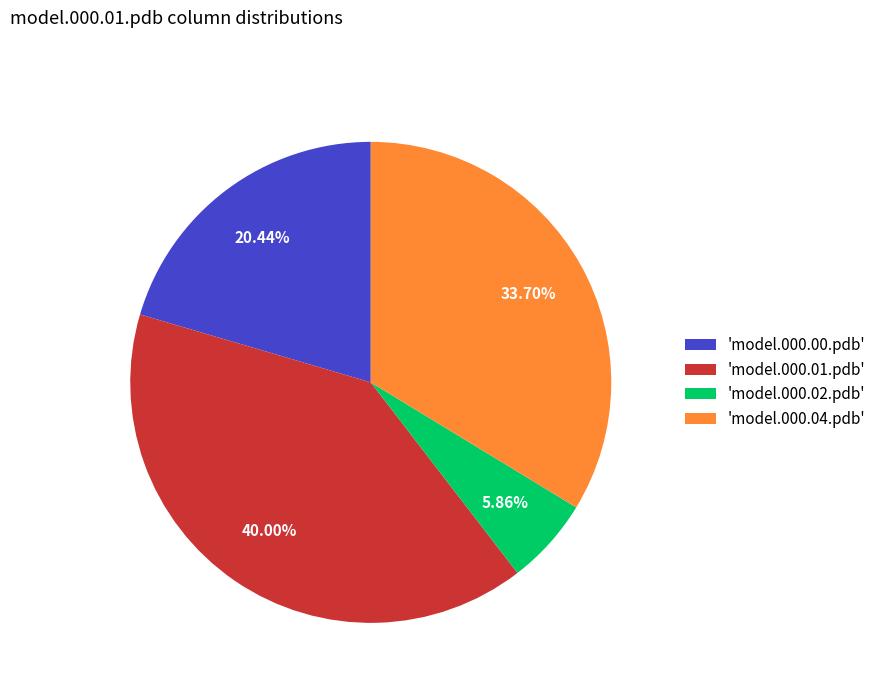

Count the number of slices in the pie.

4